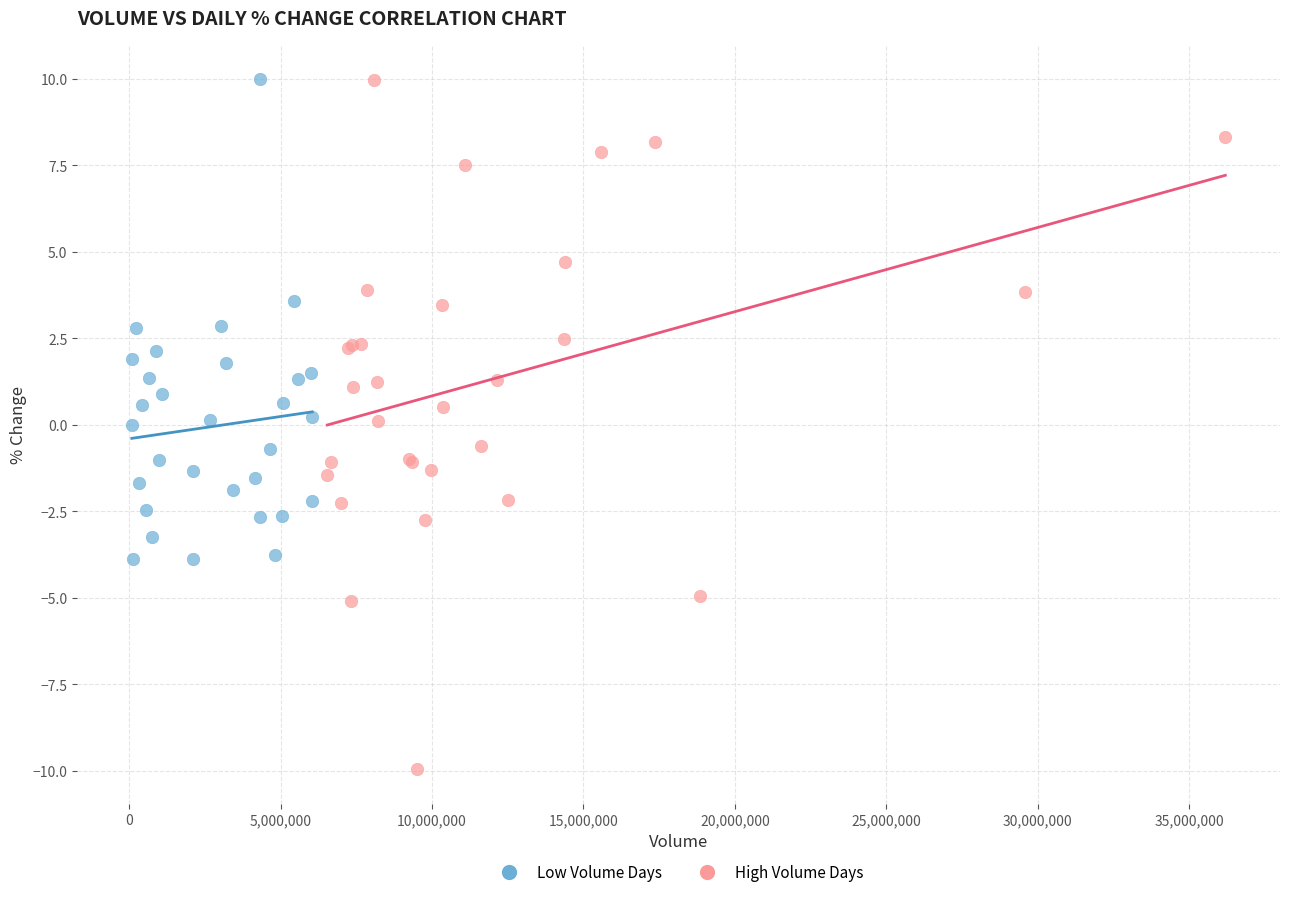

Which series has the widest spread of Y values?

High Volume Days